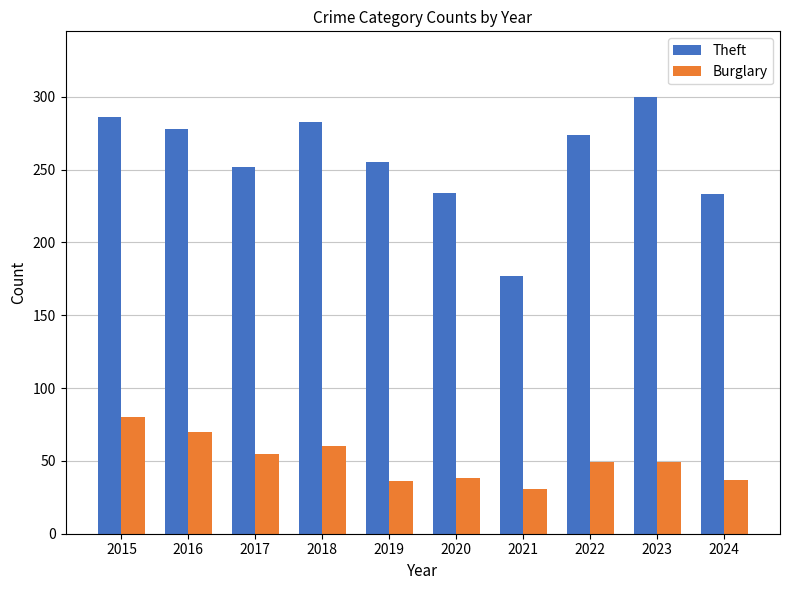

Which series has the widest spread of values?

Theft